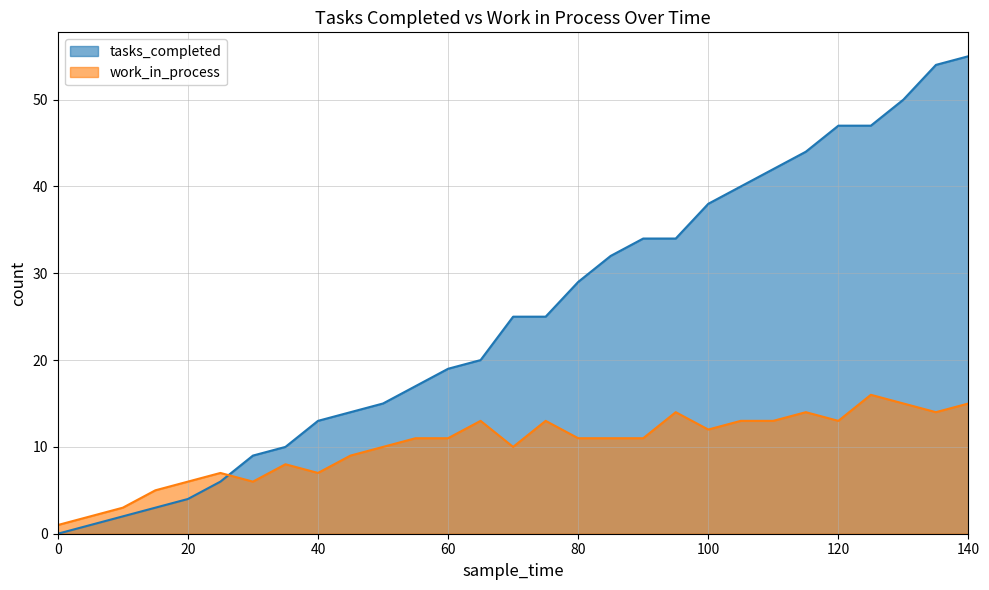

What is the sum of the tasks_completed values at 140 and 75?

80